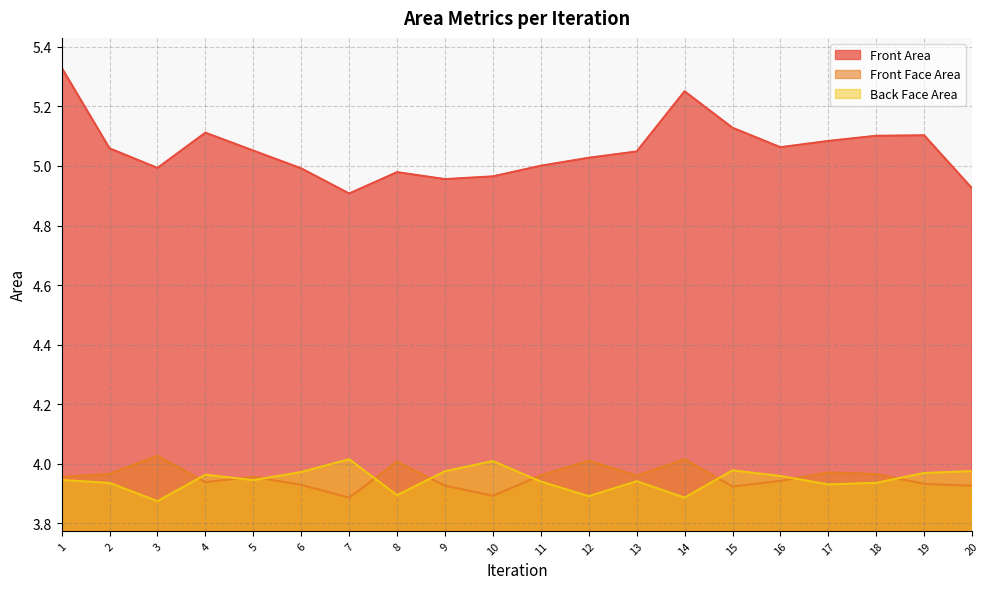

At which category does the chart reach its minimum across all series?

3